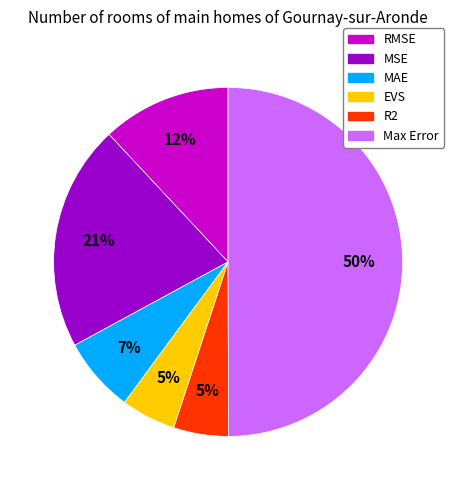

To the nearest percent, what is the difference between the RMSE and R2 slice percentages?

7%